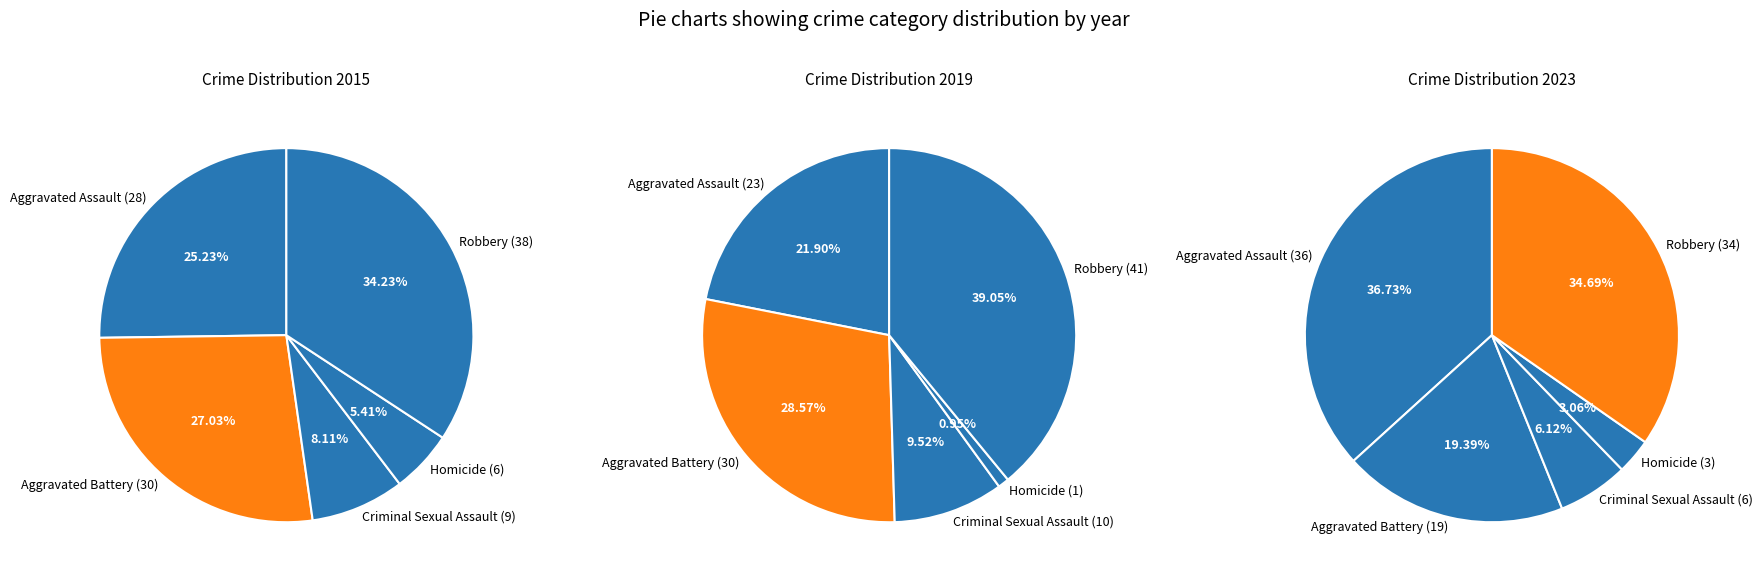

How much of the chart is everything except Homicide?

94.6%